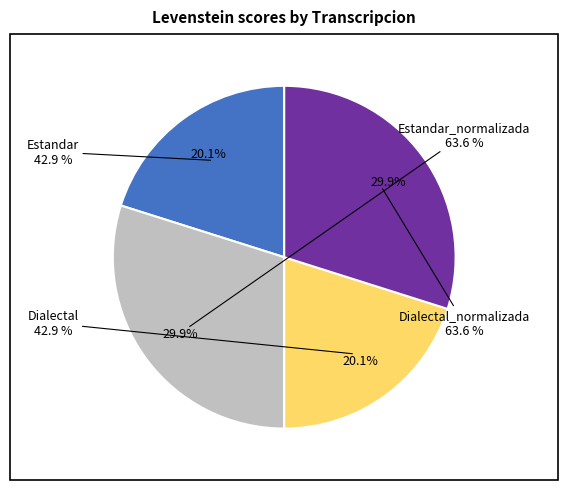

How many segments does this pie chart have?

4